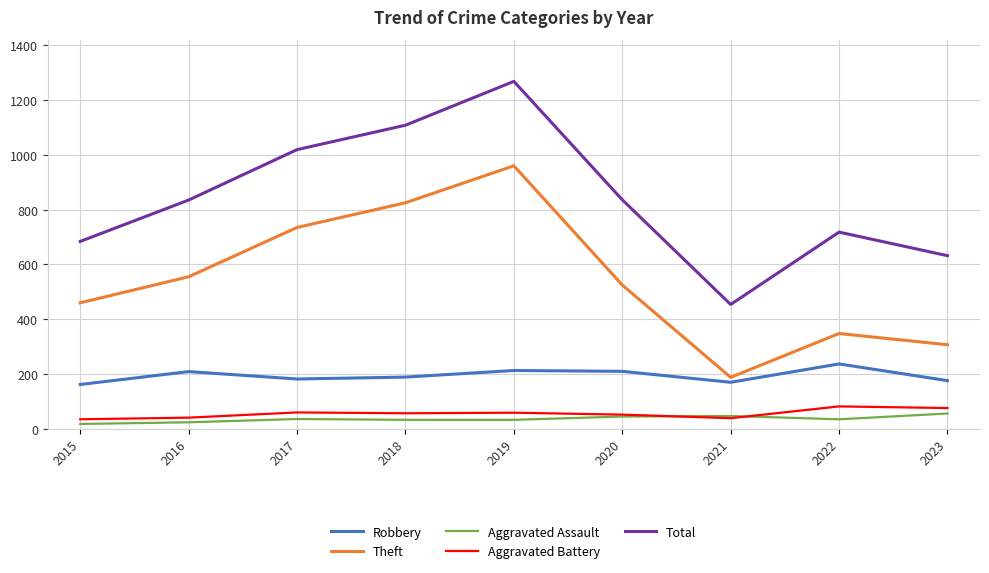

What is the difference between the highest and lowest values at 2019?

1235